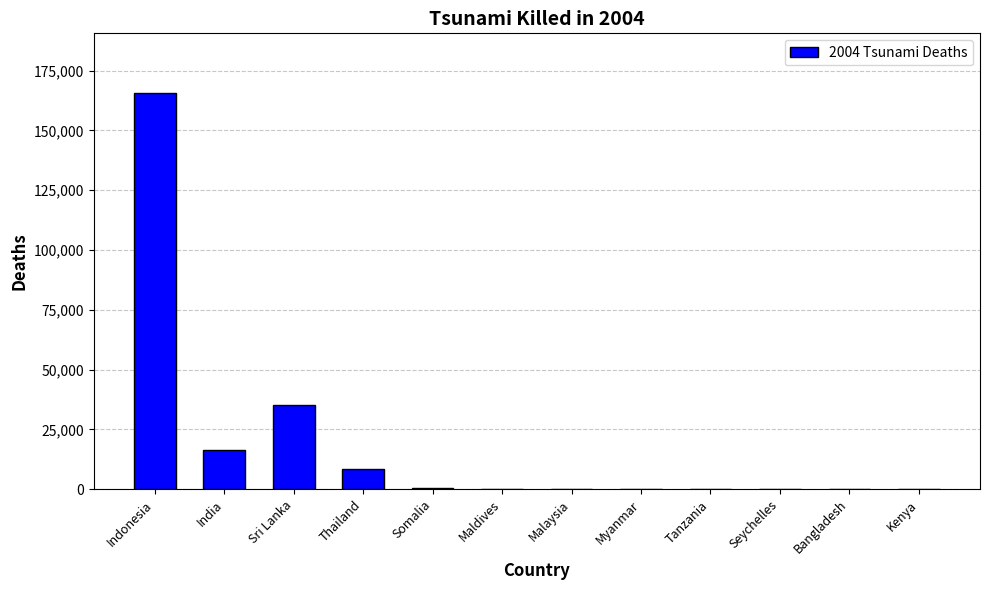

What is the greatest value displayed?

165708